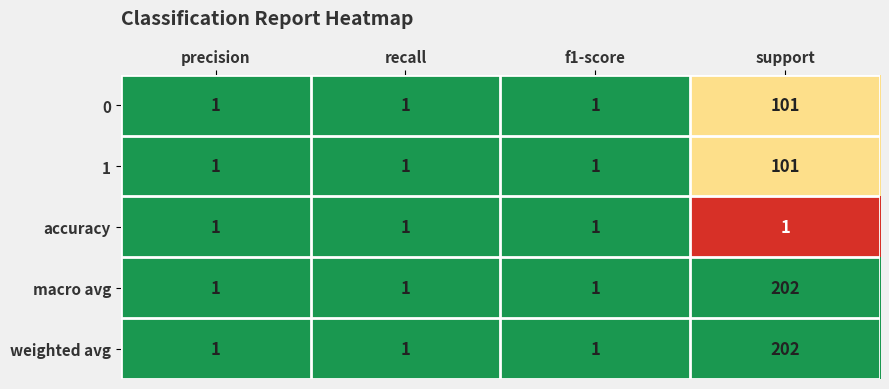

How many distinct data groups are displayed?

5